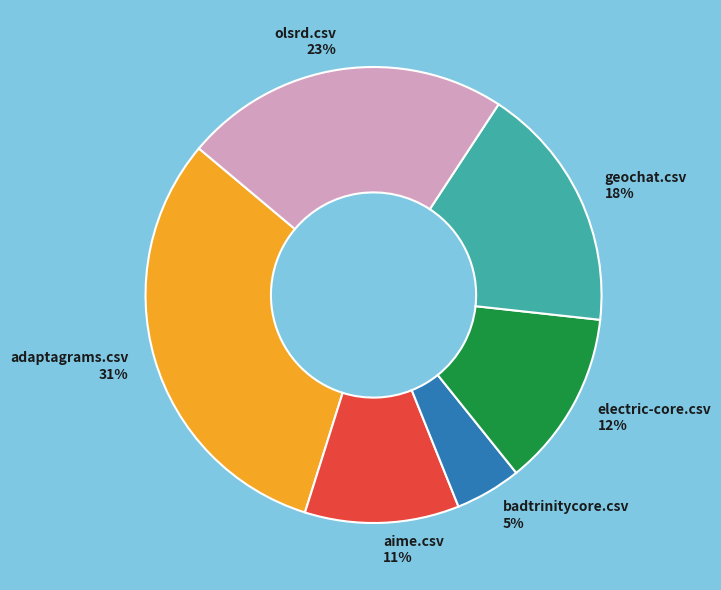

Which category has the biggest portion of the pie?

adaptagrams.csv